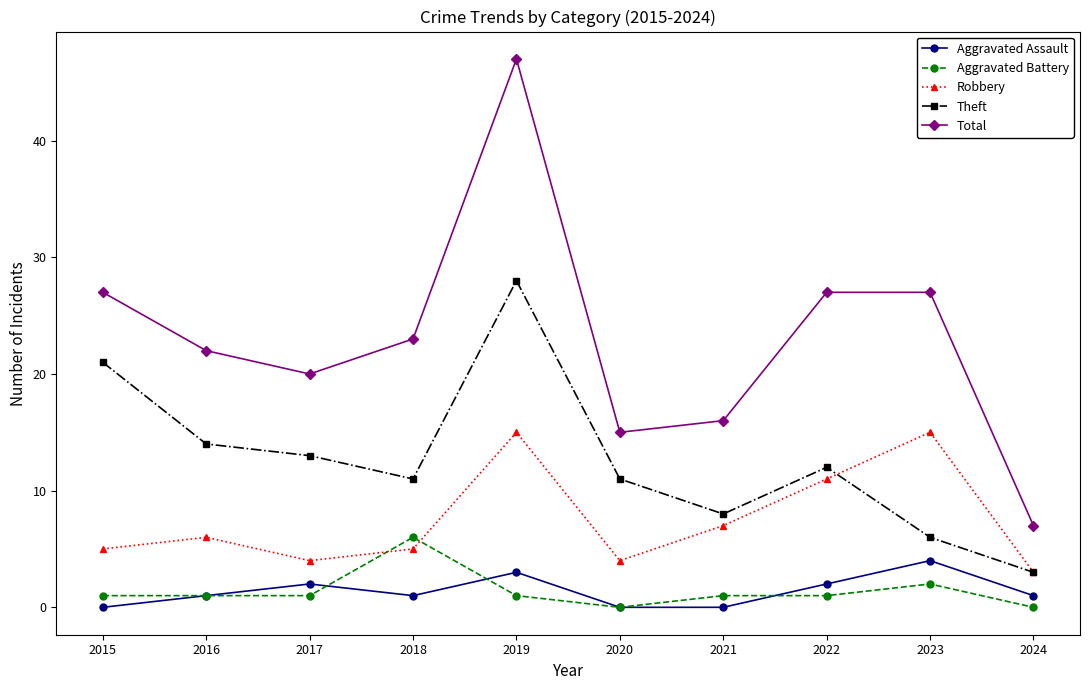

True or false: Total has more than 2 points higher than both neighbors.

False